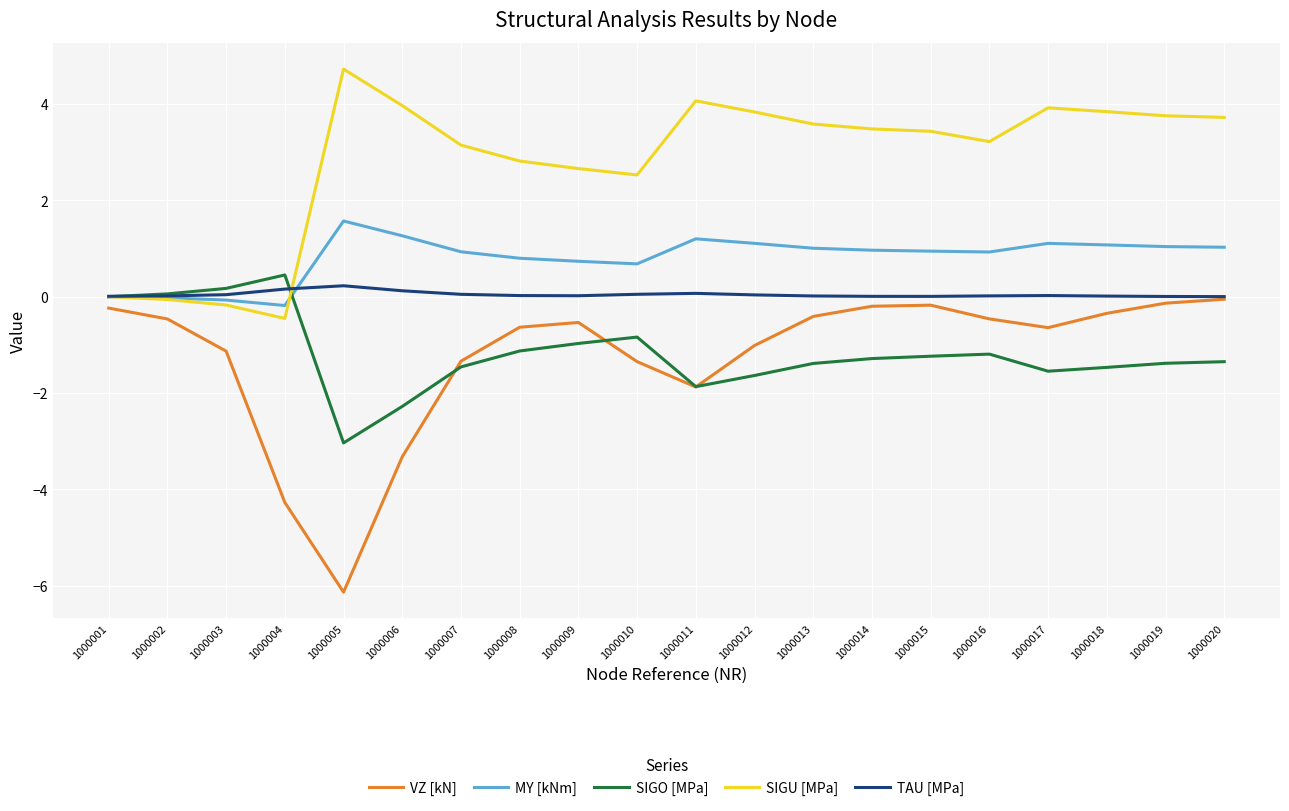

Which series has the largest range (max minus min)?

VZ [kN]